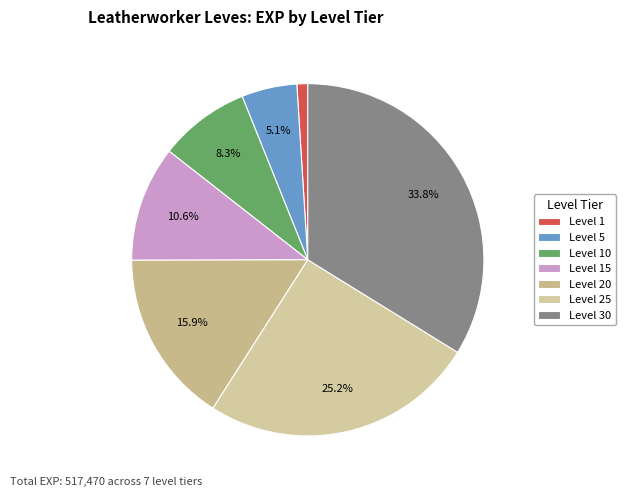

What is the largest slice in the pie chart?

Level 30